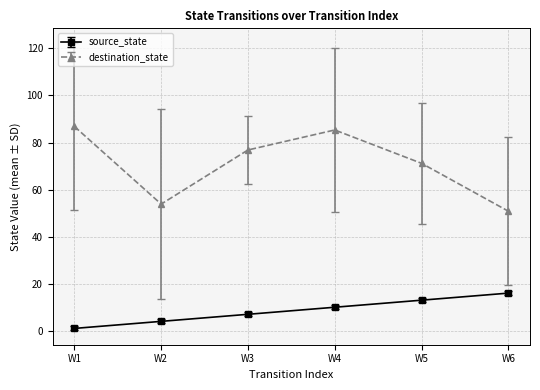

Rank the series by their maximum value, from highest to lowest.

destination_state, source_state